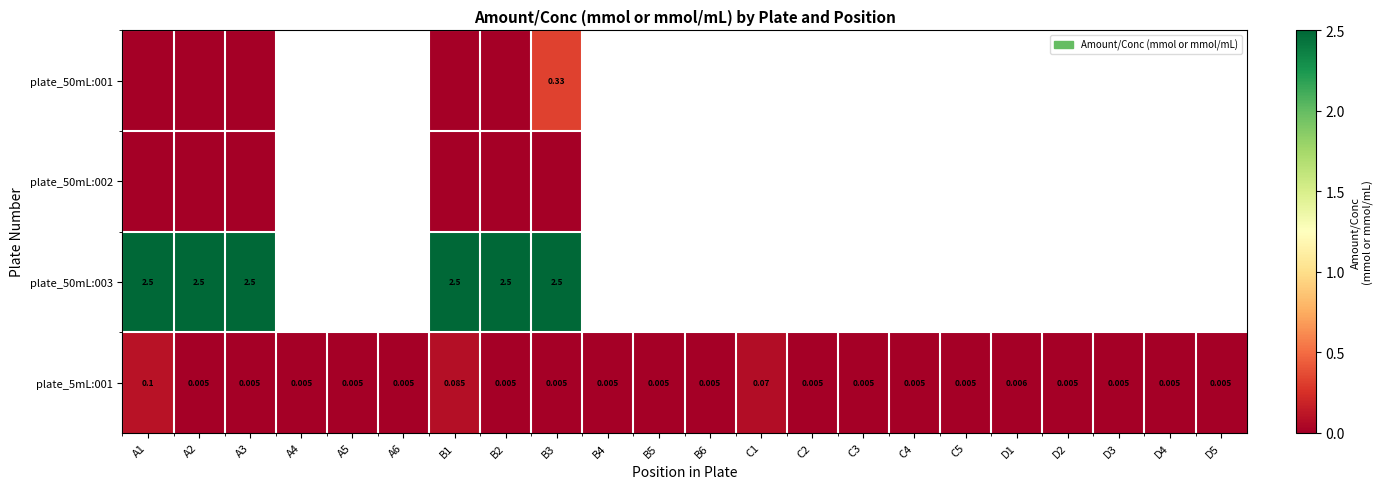

Which label corresponds to the largest value in the chart?

A1